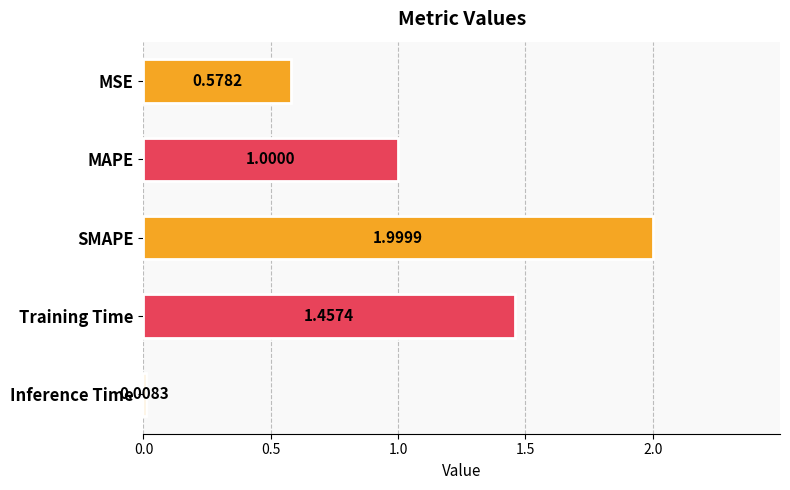

What is the label of the 2nd bar from the bottom?

Training Time